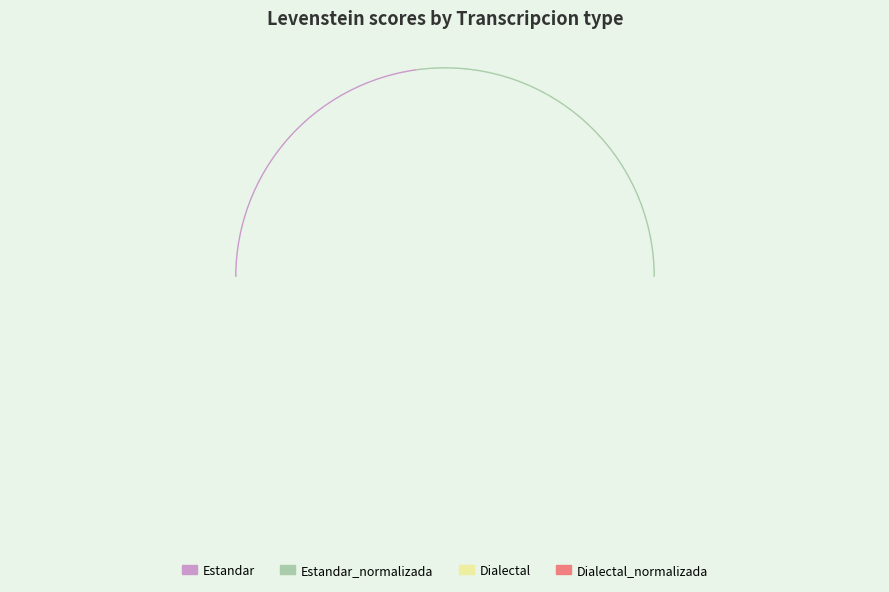

What percentage is the Estandar slice, to the nearest percent?

23%